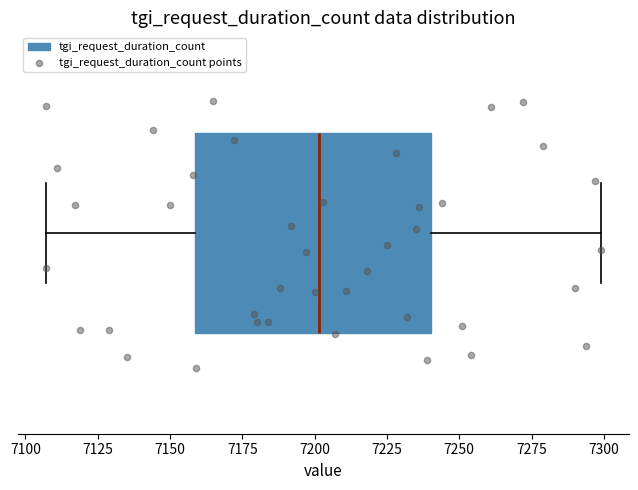

Transcribe this box plot: give where the median line is, the range the box spans, and where the two whiskers end, as read against the x-axis. The values are not printed on the chart, so give them approximately, as read against the axis.

median 7200, box 7160 to 7240, whiskers 7105 to 7300